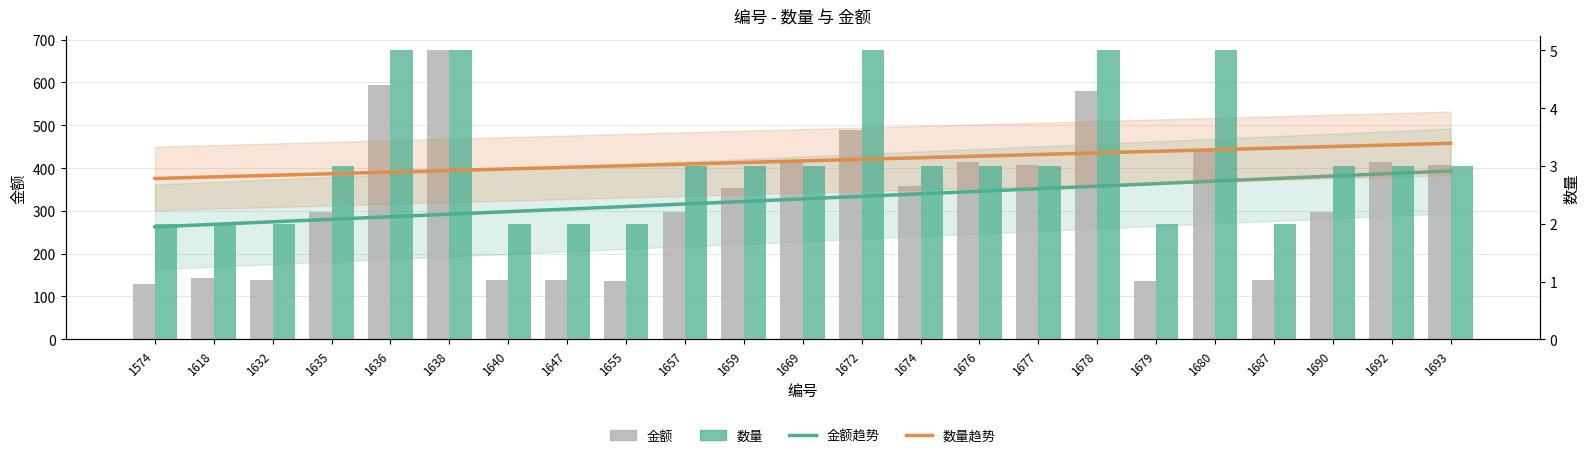

What is the spread (max minus min) of values at 1690?

378.4